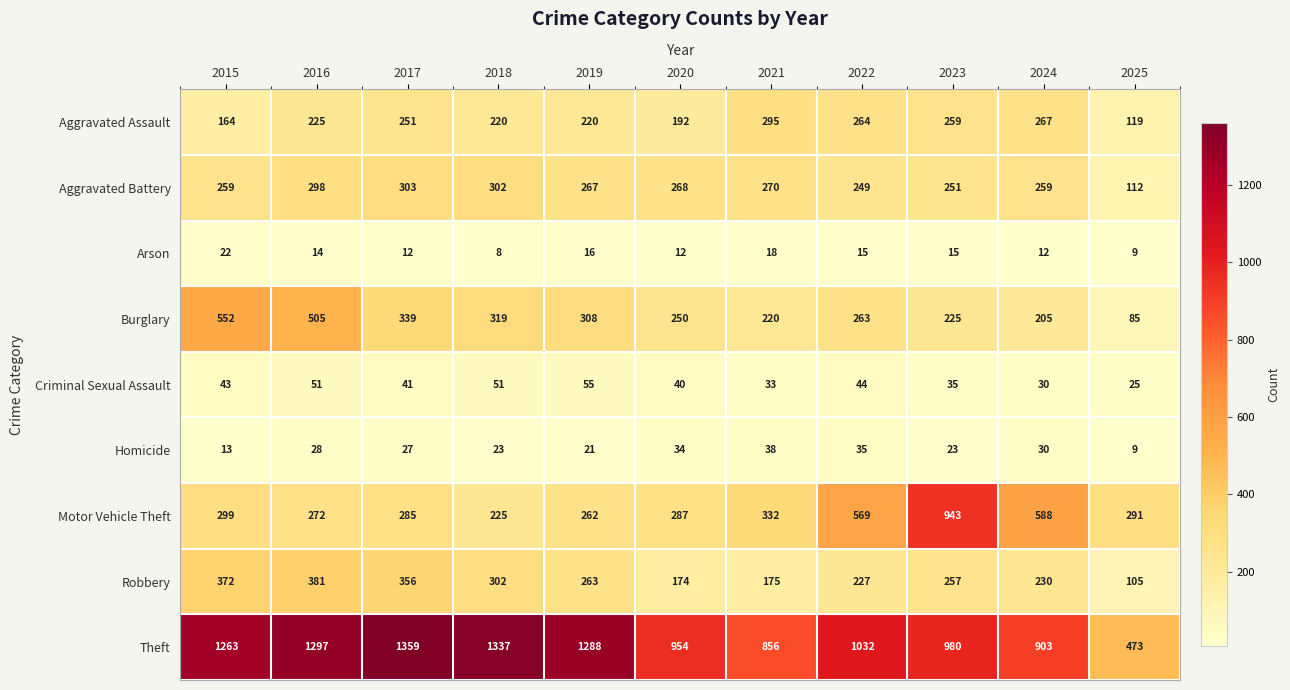

What is the difference between the highest and lowest values at 2025?

464